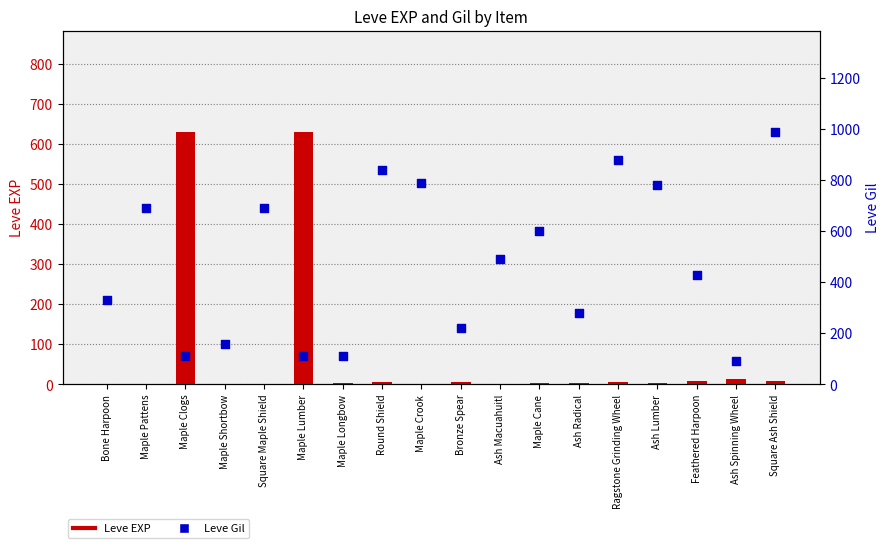

At how many categories does at least one series exceed 320?

13